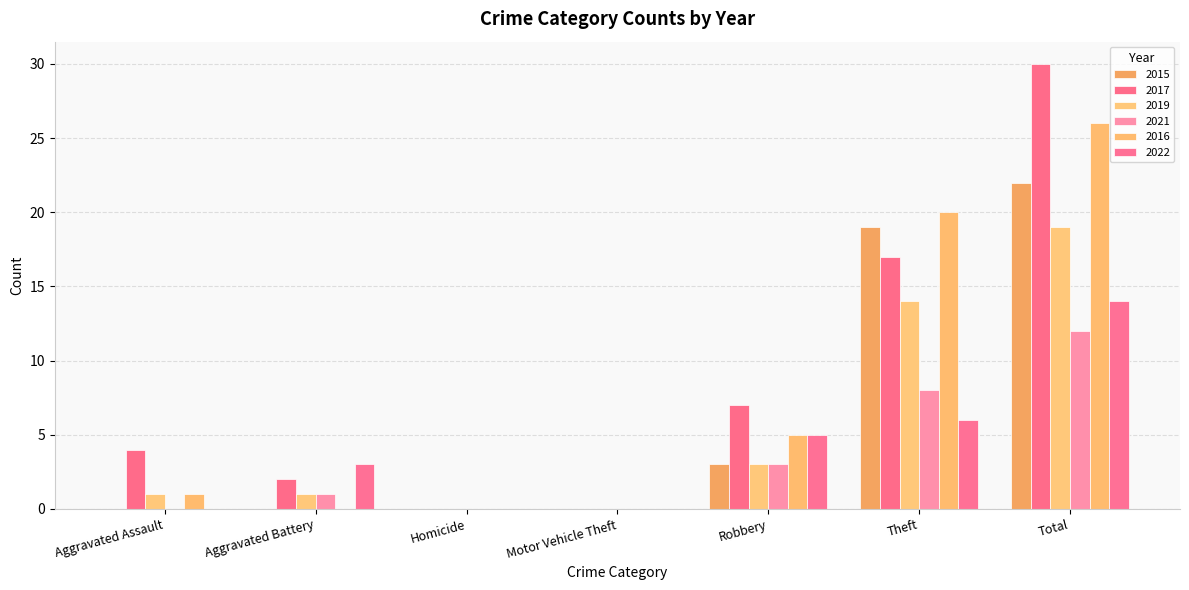

Count the number of categories in the chart.

7